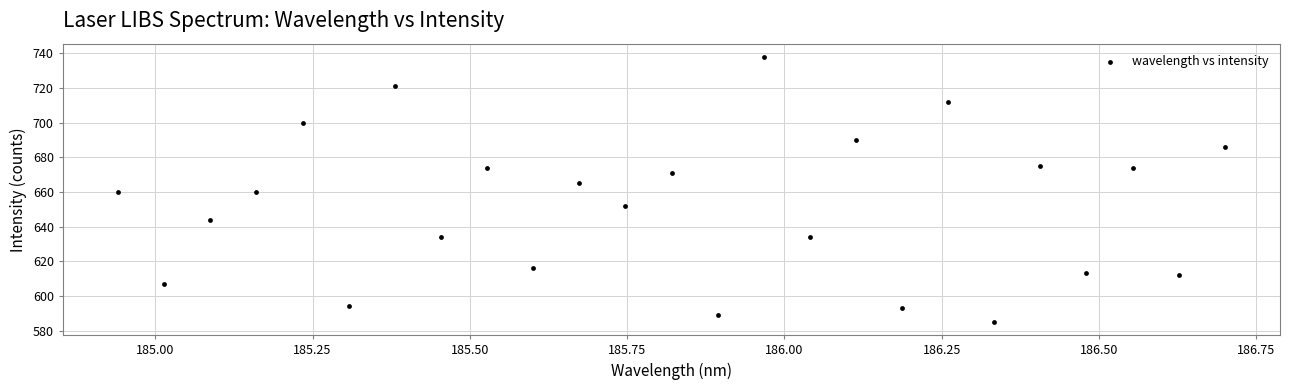

What is the range of Y values (max minus min)?

153